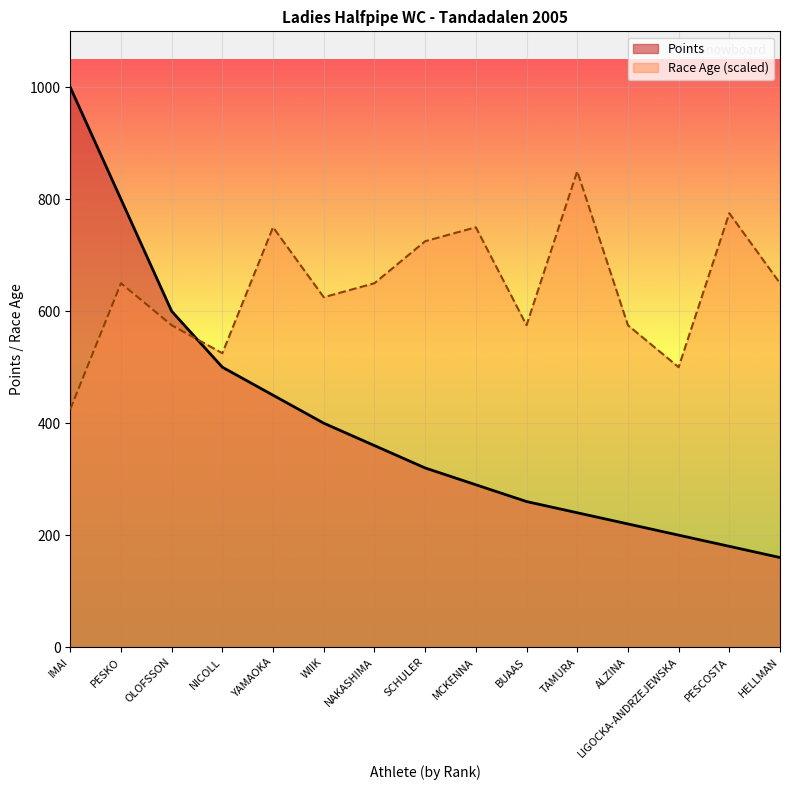

Does the chart display data point markers on the line(s)?

No